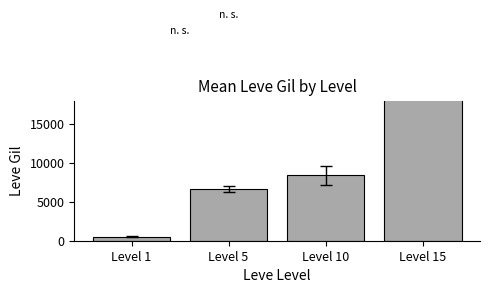

How many categories are shown in the chart?

4